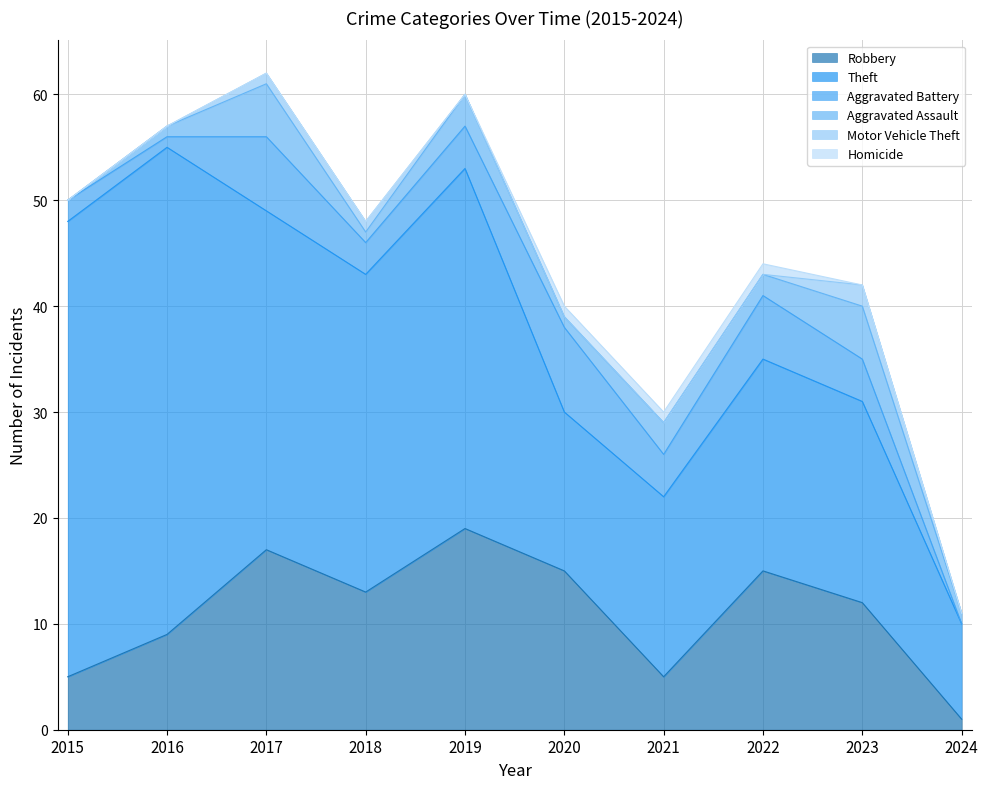

Count the Motor Vehicle Theft values in the range 0 to 1.

9